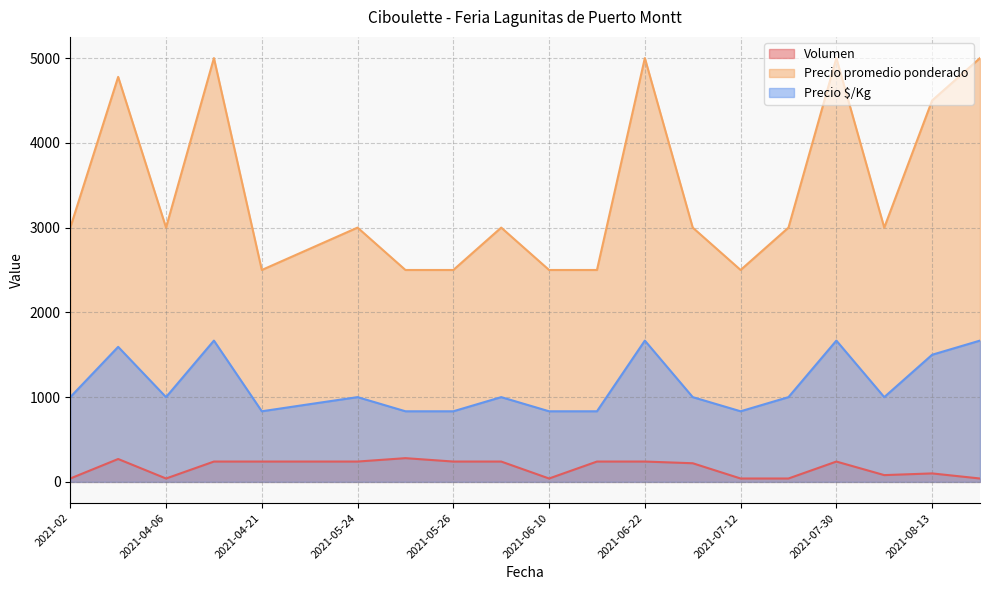

Reading left to right, extract all data points from this chart.

Volumen: 2021-02=40	2021-03=270	2021-04-06=40	2021-04-15=240	2021-04-21=240	2021-05-17=240	2021-05-24=240	2021-05-25=280	2021-05-26=240	2021-06-08=240	2021-06-10=40	2021-06-18=240	2021-06-22=240	2021-07-02=220	2021-07-12=40	2021-07-29=40	2021-07-30=240	2021-08-10=80	2021-08-13=100	2021-08-24=40
Precio promedio ponderado: 2021-02=3000	2021-03=4778	2021-04-06=3000	2021-04-15=5000	2021-04-21=2500	2021-05-17=2750	2021-05-24=3000	2021-05-25=2500	2021-05-26=2500	2021-06-08=3000	2021-06-10=2500	2021-06-18=2500	2021-06-22=5000	2021-07-02=3000	2021-07-12=2500	2021-07-29=3000	2021-07-30=5000	2021-08-10=3000	2021-08-13=4500	2021-08-24=5000
Precio $/Kg: 2021-02=1000	2021-03=1593	2021-04-06=1000	2021-04-15=1667	2021-04-21=833	2021-05-17=917	2021-05-24=1000	2021-05-25=833	2021-05-26=833	2021-06-08=1000	2021-06-10=833	2021-06-18=833	2021-06-22=1667	2021-07-02=1000	2021-07-12=833	2021-07-29=1000	2021-07-30=1667	2021-08-10=1000	2021-08-13=1500	2021-08-24=1667